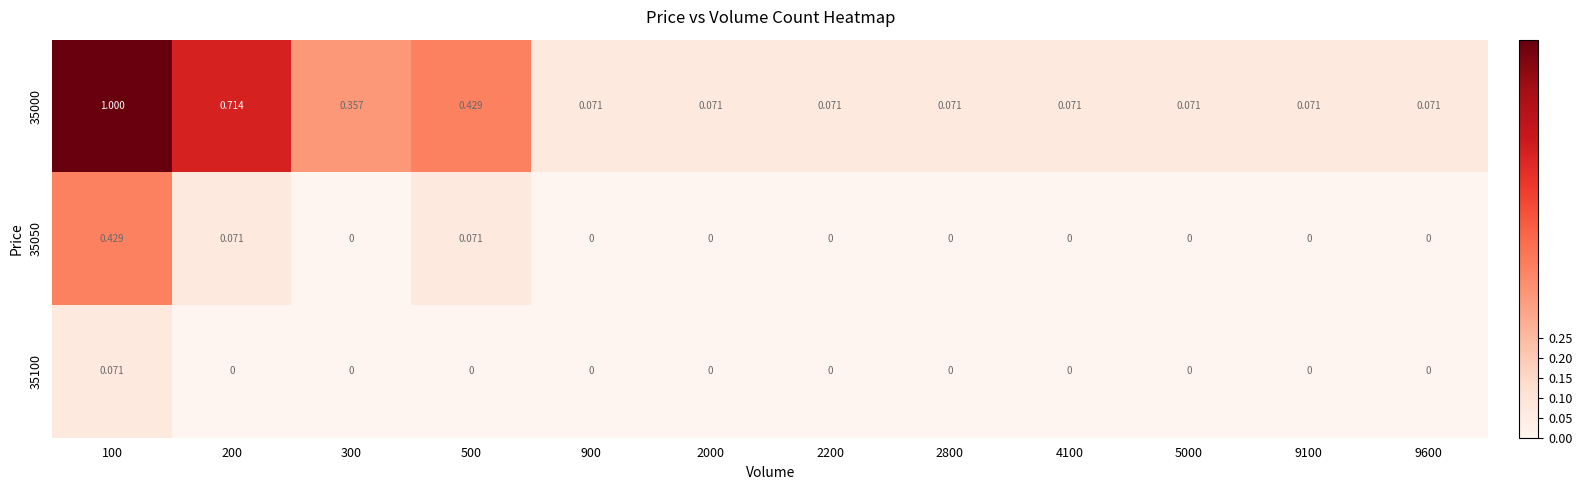

Is the value of 35100 at 2200 greater than the value of 35000 at 2800?

No